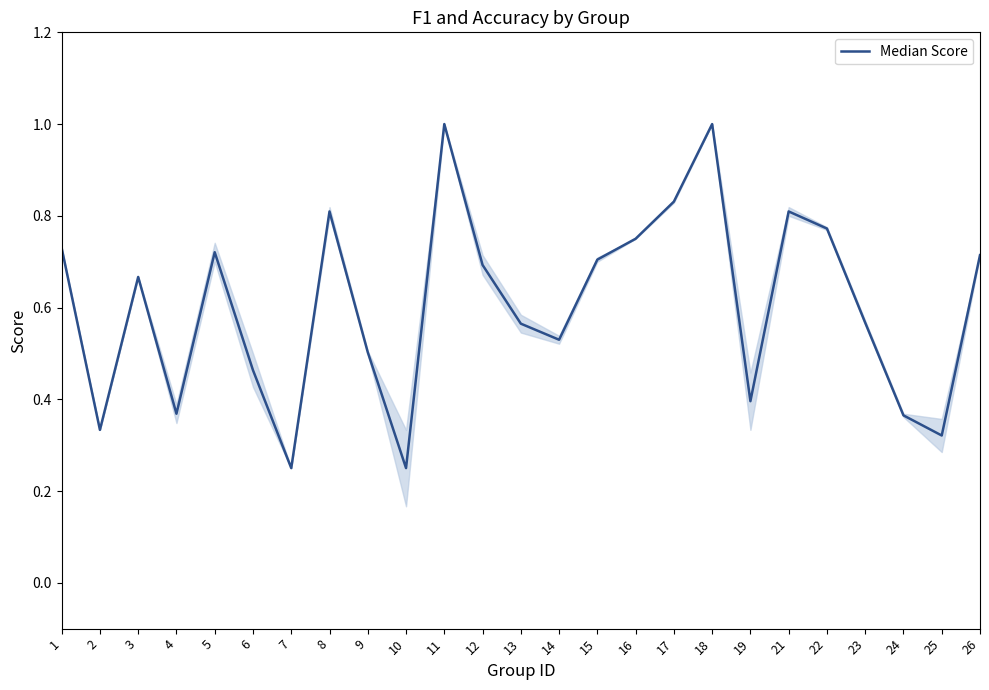

What is the maximum value shown in the chart?

1.0